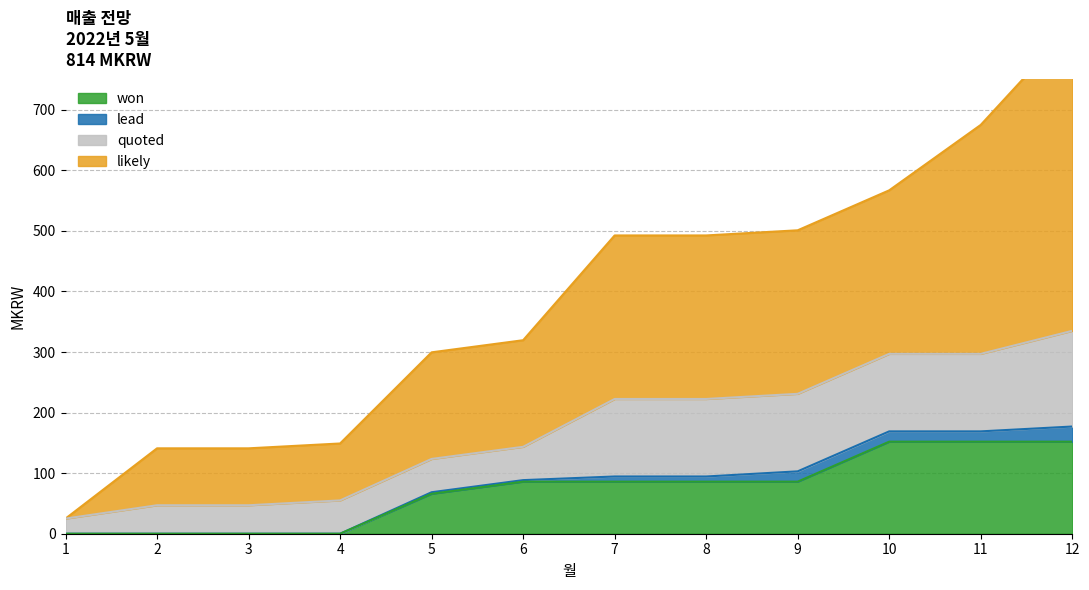

At how many categories does at least one series exceed 502?

3